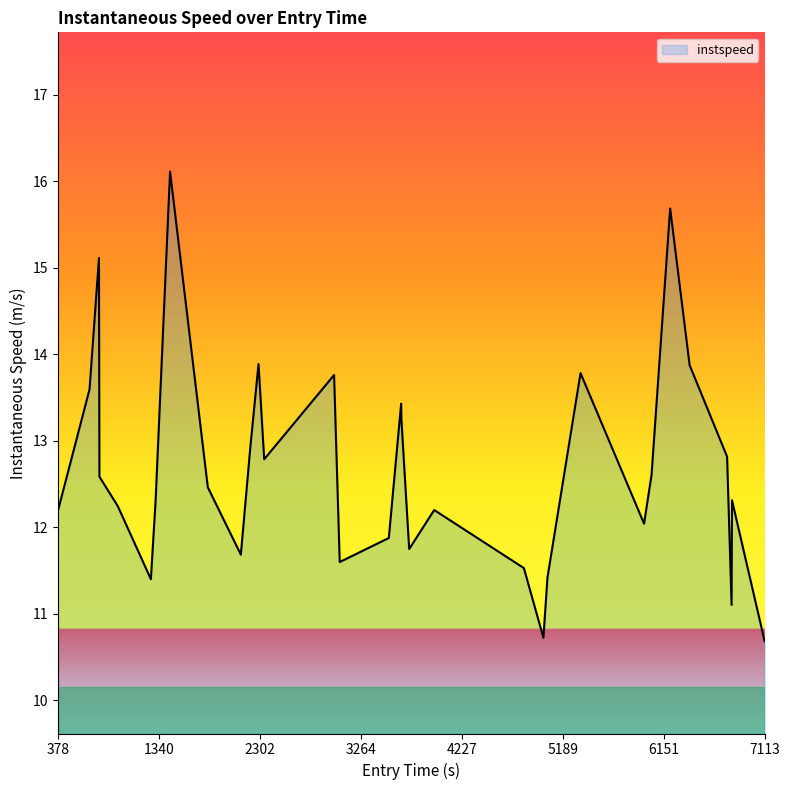

What is the minimum value shown in the chart?

10.7